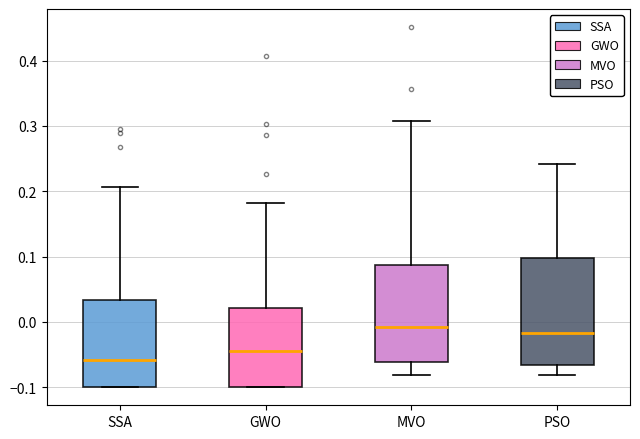

Which box has the lowest median line?

SSA